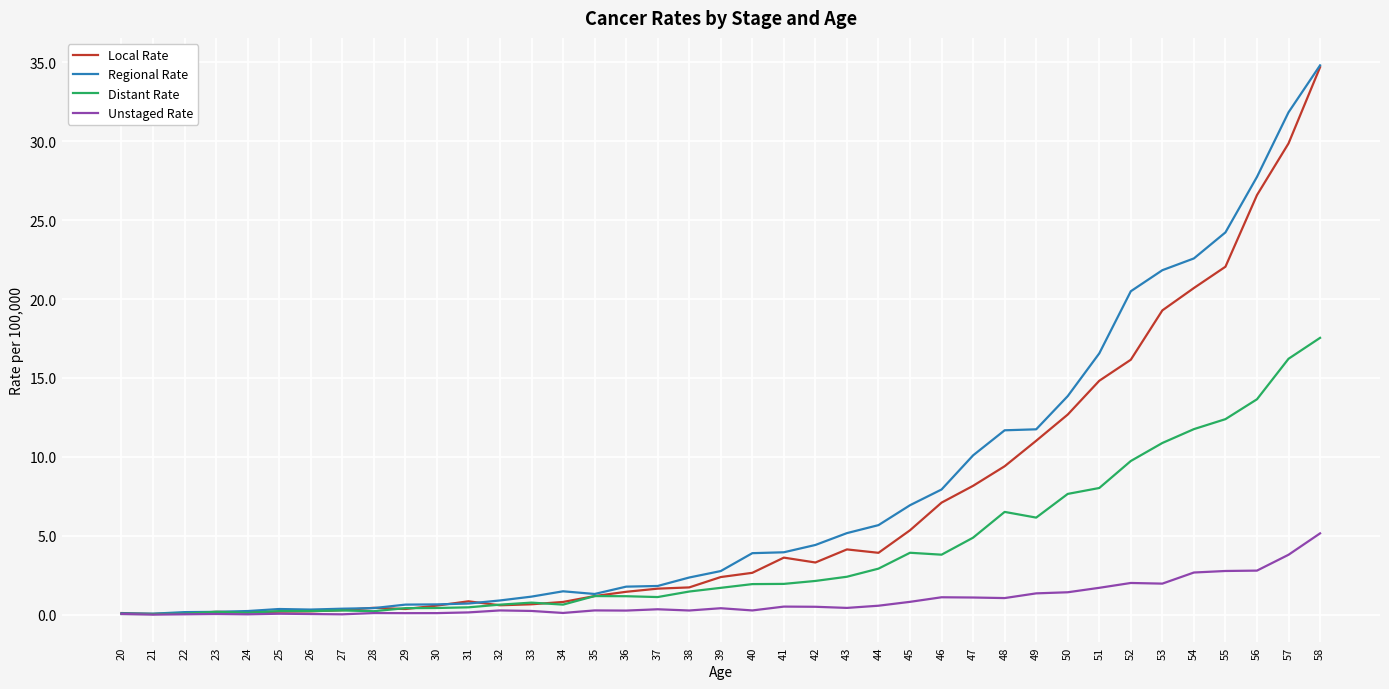

The Regional Rate series shows 2.4 at 38. True or false?

True